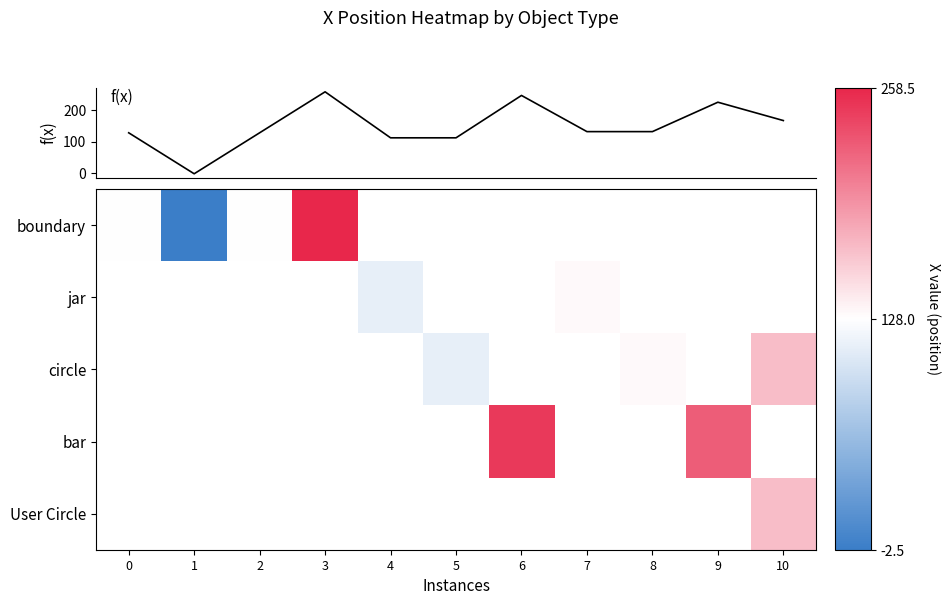

Between 6 and 3, which is larger?

3